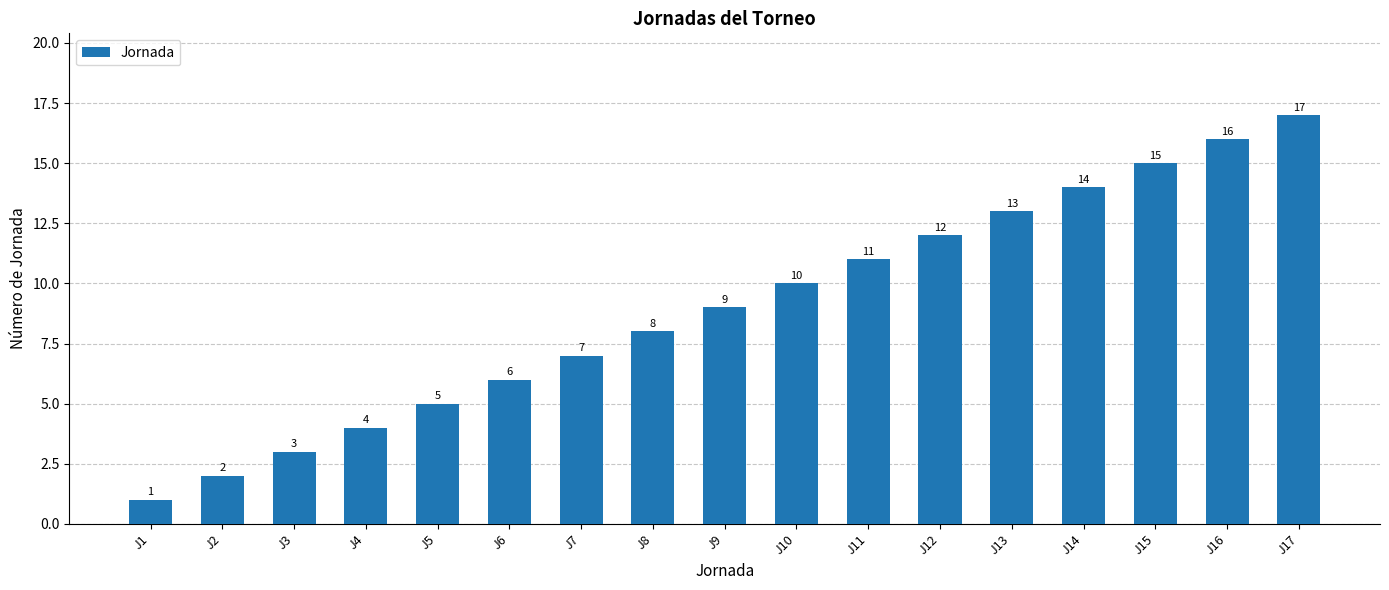

What is the sum of the values at J17 and J7?

24